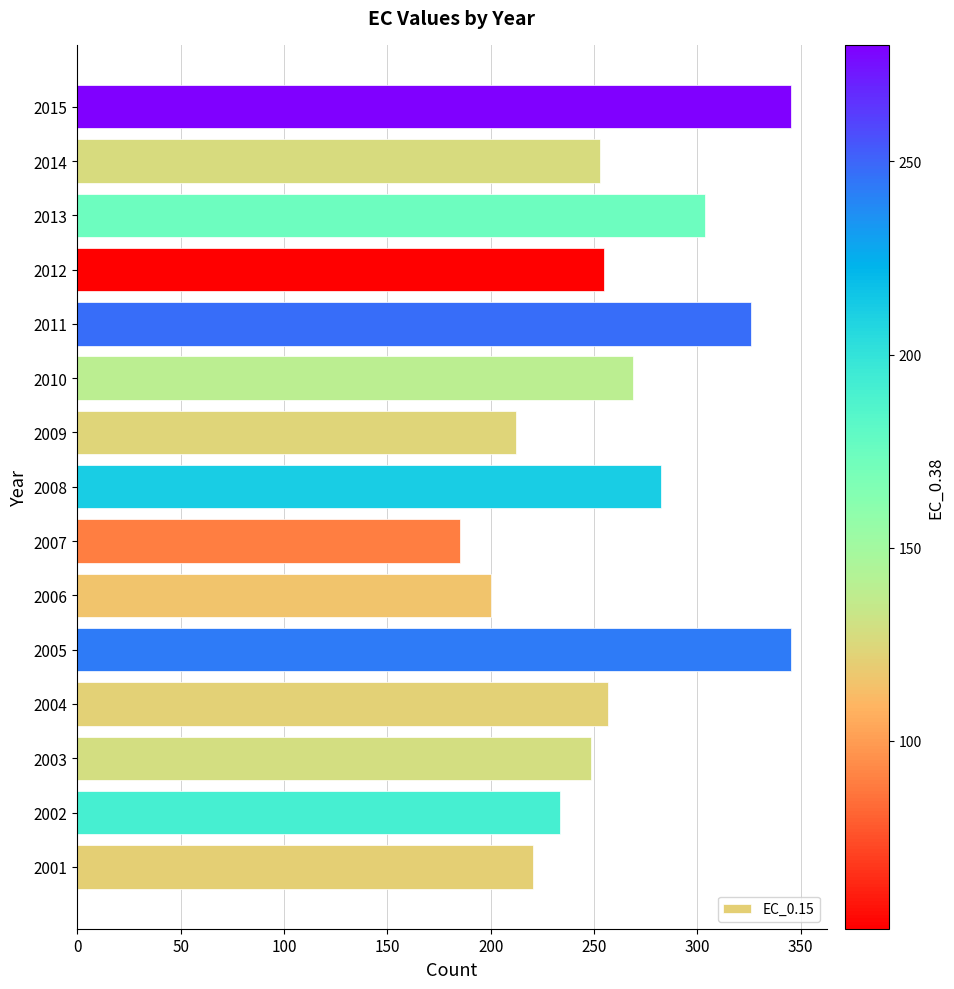

Which label corresponds to the smallest value in the chart?

2007